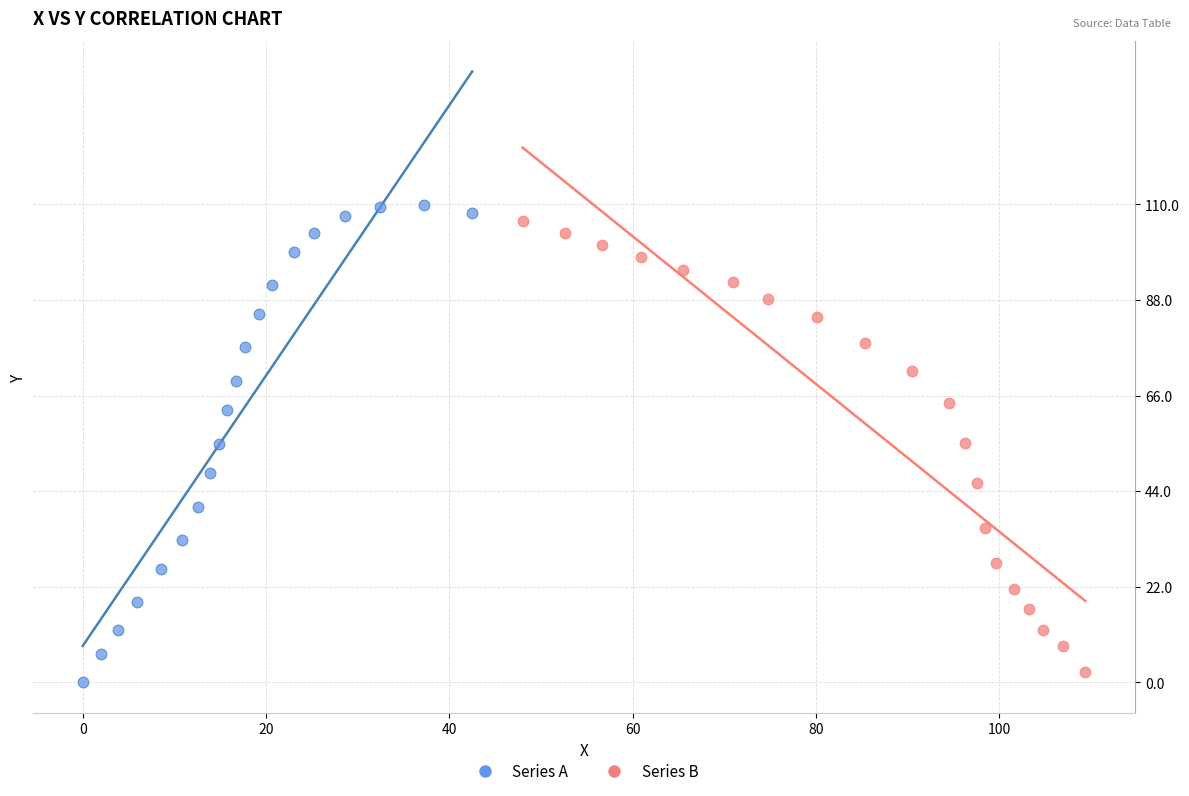

What are all the series names shown in the legend?

Series A, Series B